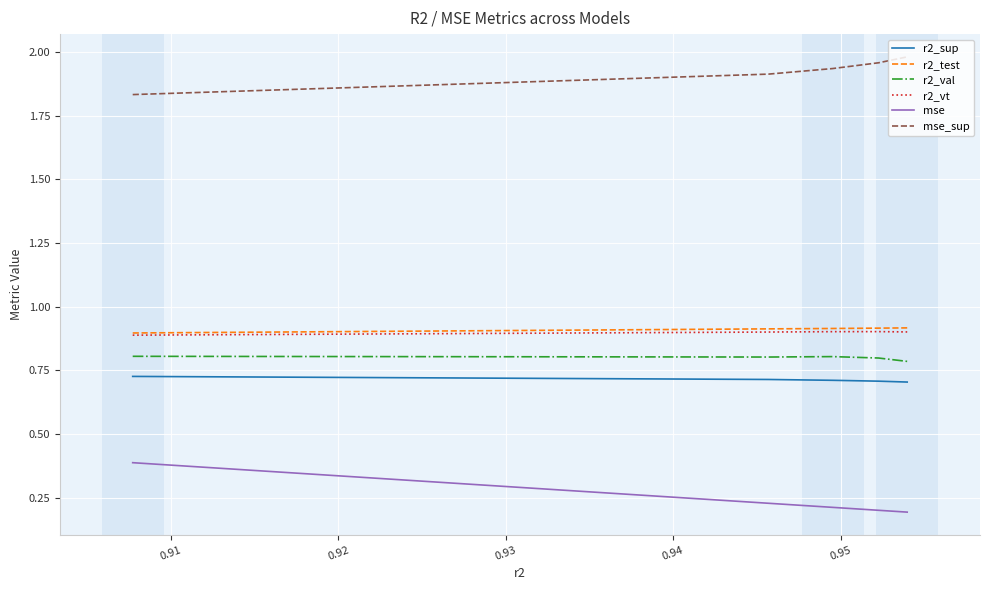

Which series has the largest total across all categories?

mse_sup